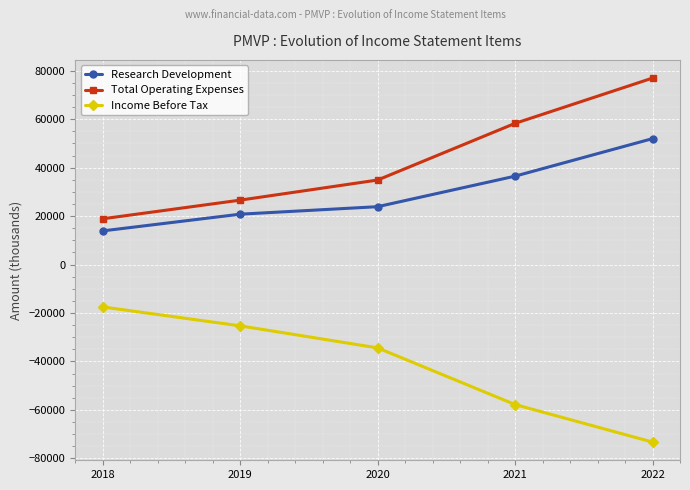

What is the minimum value for Income Before Tax?

-73300